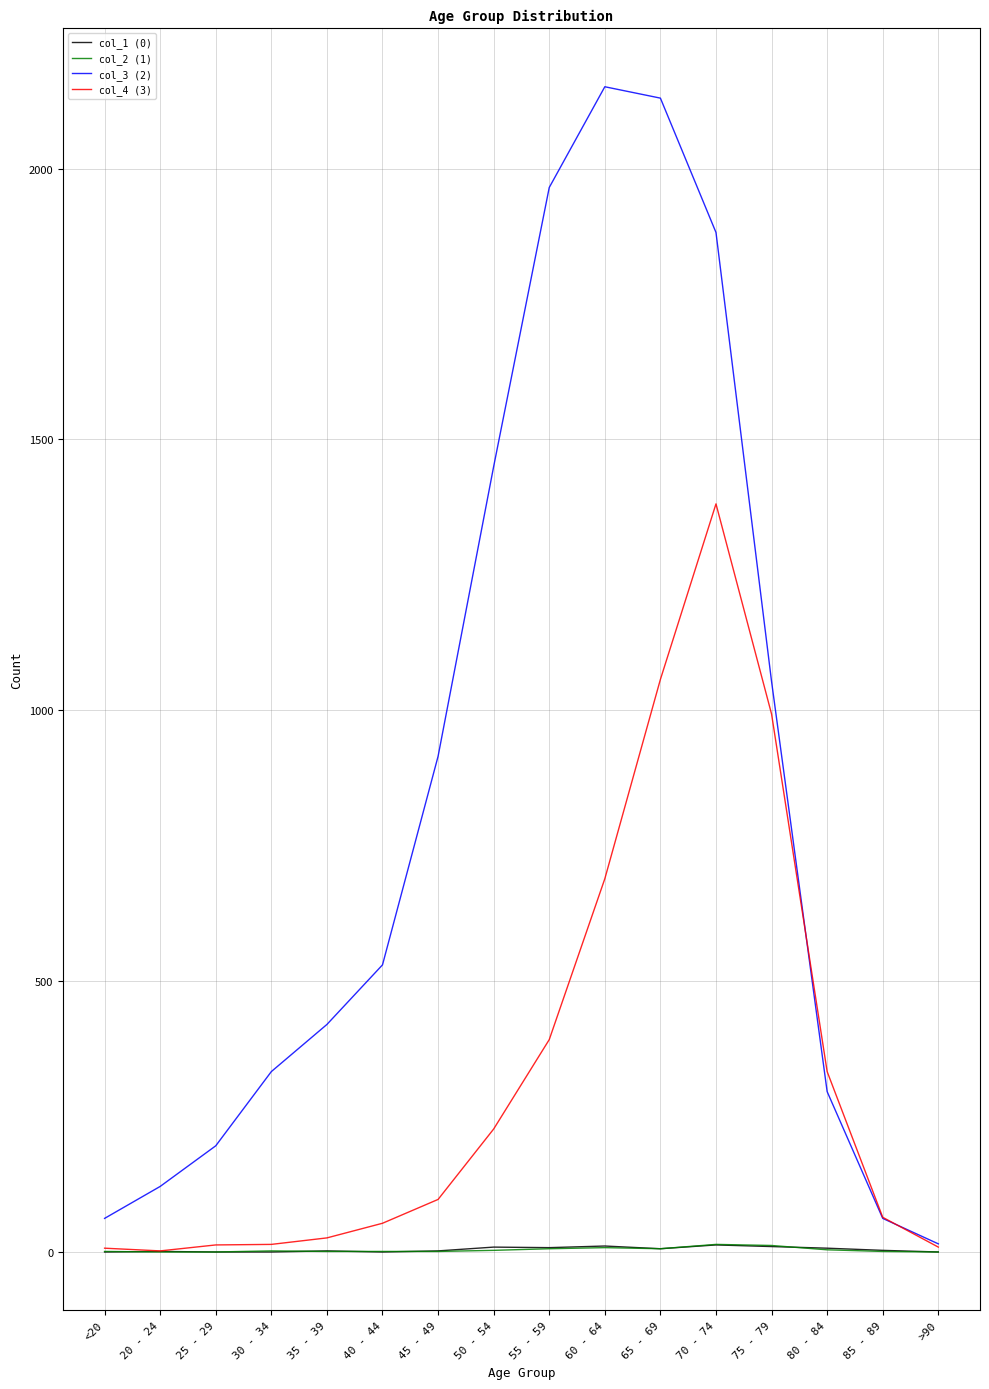

What is the sum of the col_2 (1) values at <20 and 70 - 74?

15